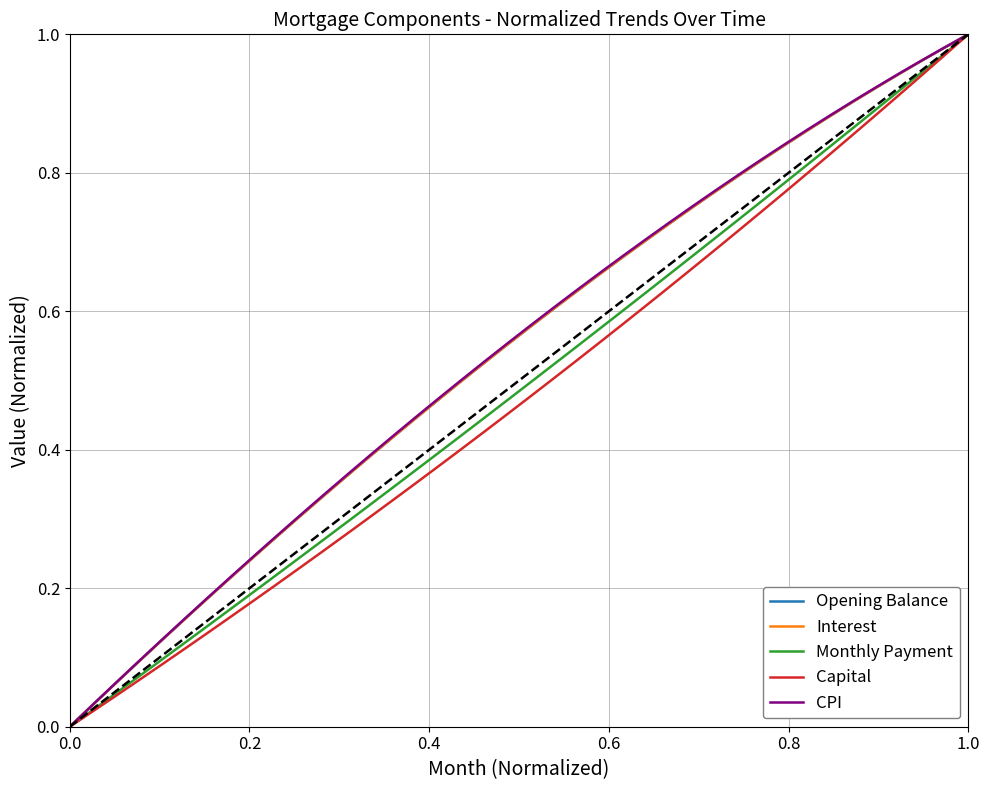

Does the chart display data point markers on the line(s)?

No